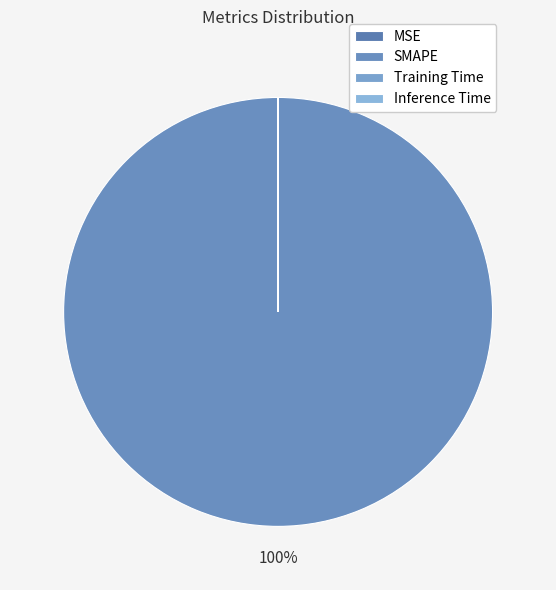

What is the largest slice in the pie chart?

SMAPE